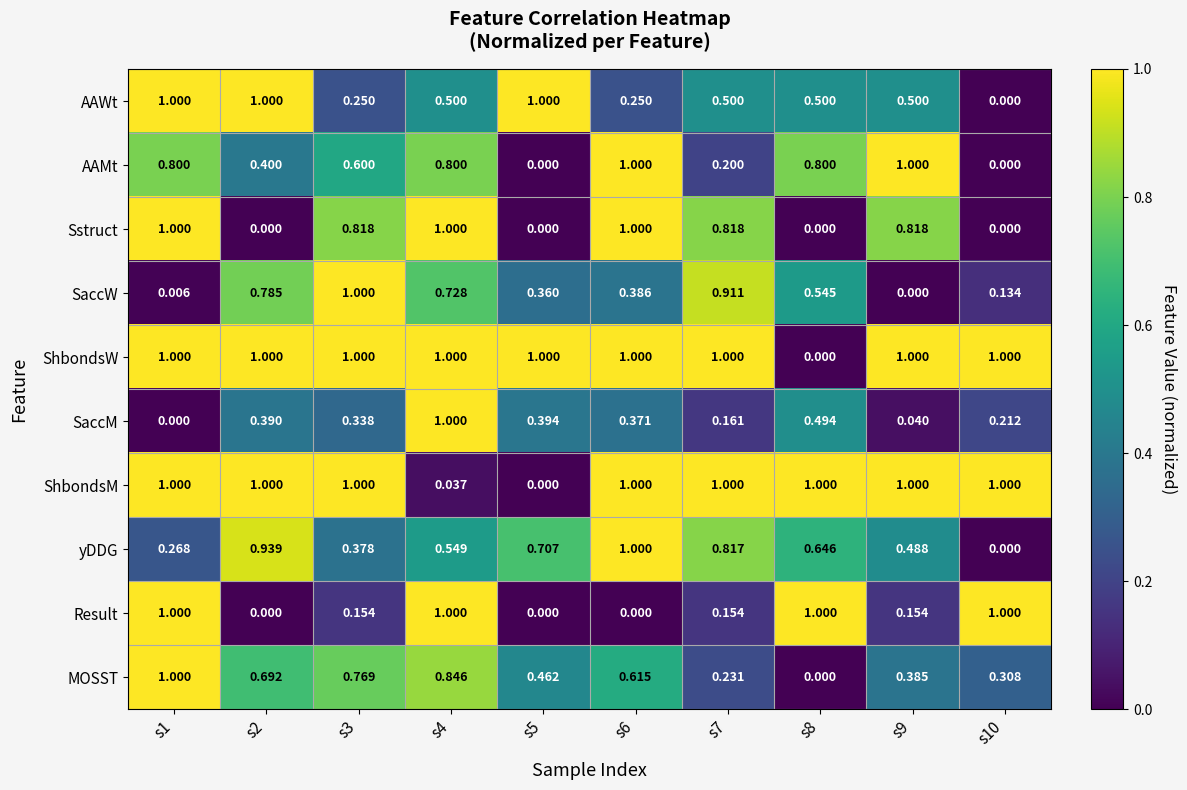

Between s3 and s9, which series saw the biggest shift?

SaccW